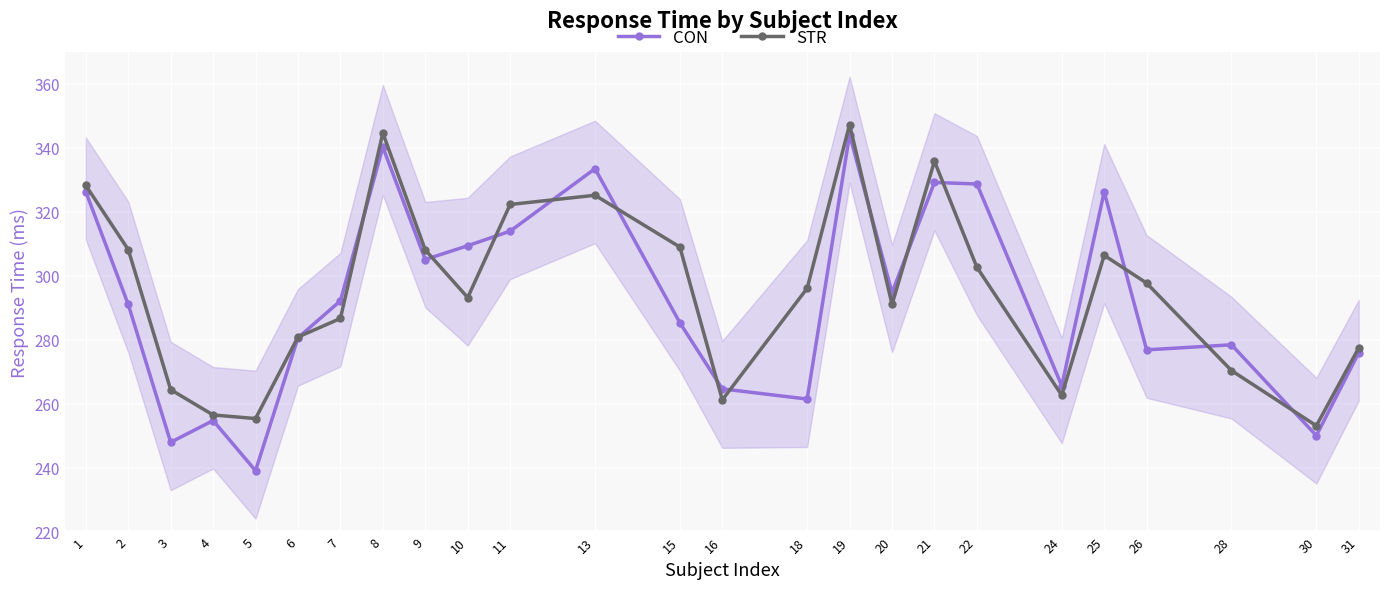

Which category has the lowest value in the STR series?

30